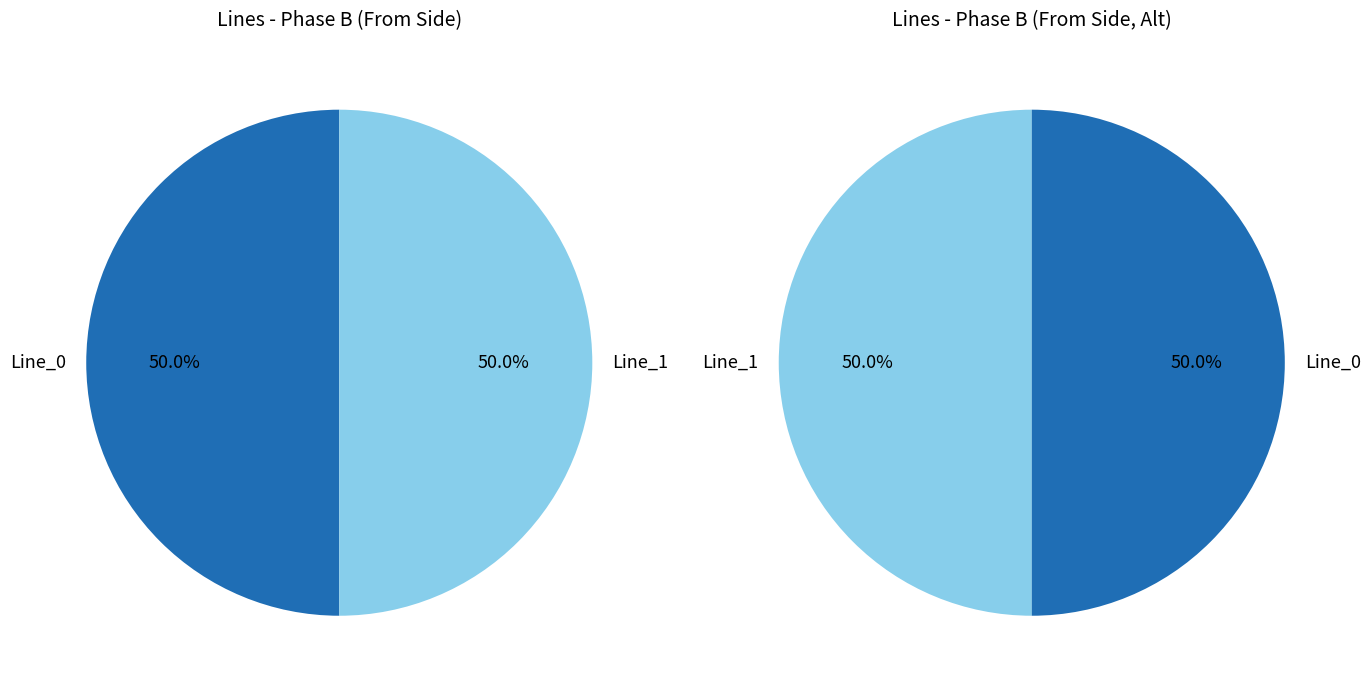

Approximately how many times larger is the value at Line_1 compared to Line_0?

1.0